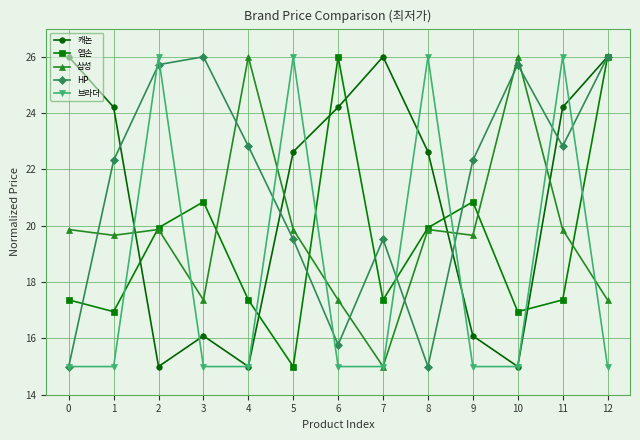

How many interior local valleys does the HP series have?

3